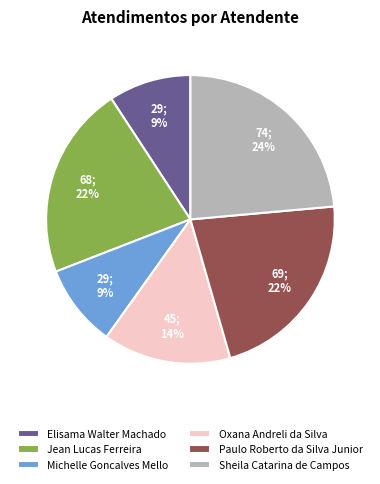

To the nearest percent, what is the average slice percentage?

17%